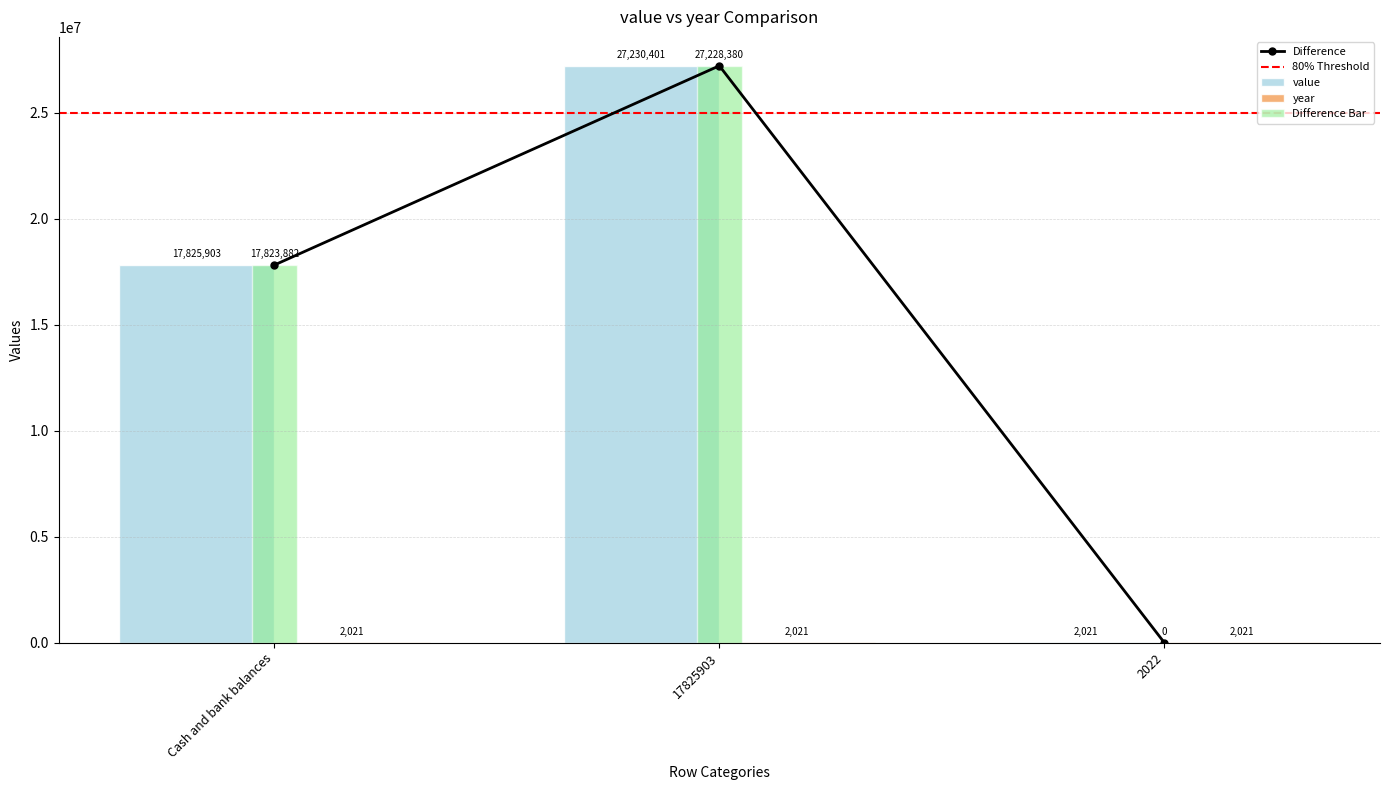

What is the average value?

15017421